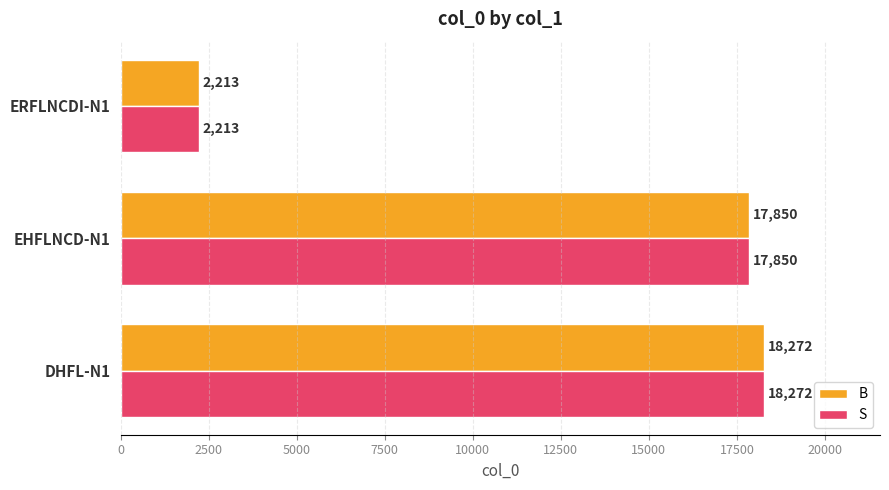

What is the difference between the maximum and minimum values in the B series?

16059